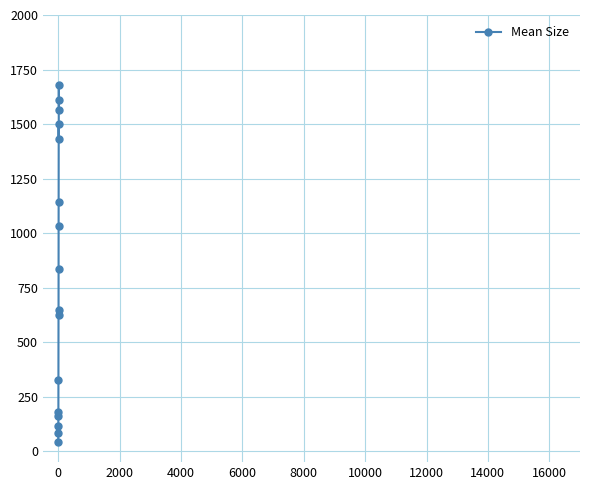

What is the difference between the maximum and minimum values?

1636.5